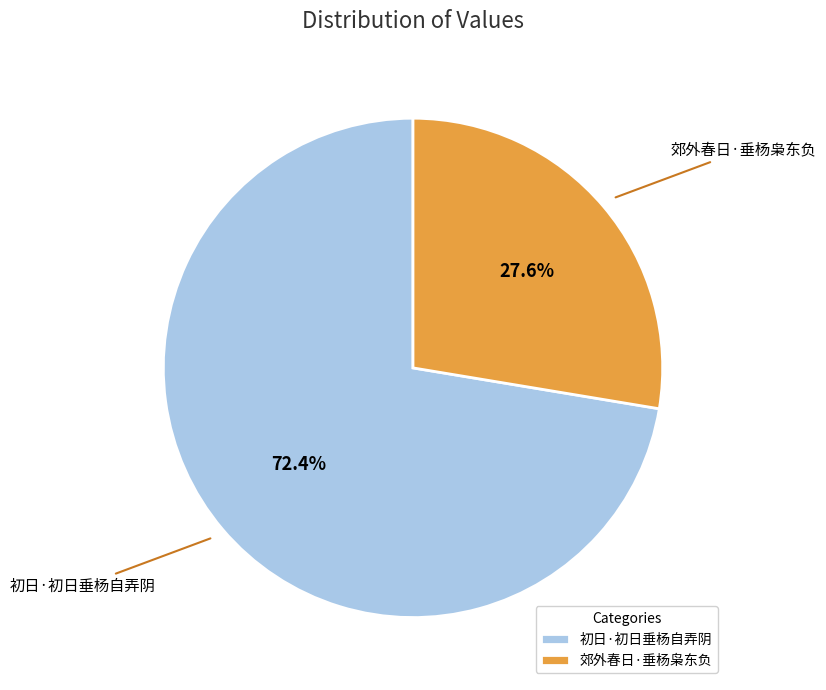

To the nearest percent, what is the difference between the 初日·初日垂杨自弄阴 and 郊外春日·垂杨枭东负 slice percentages?

45%